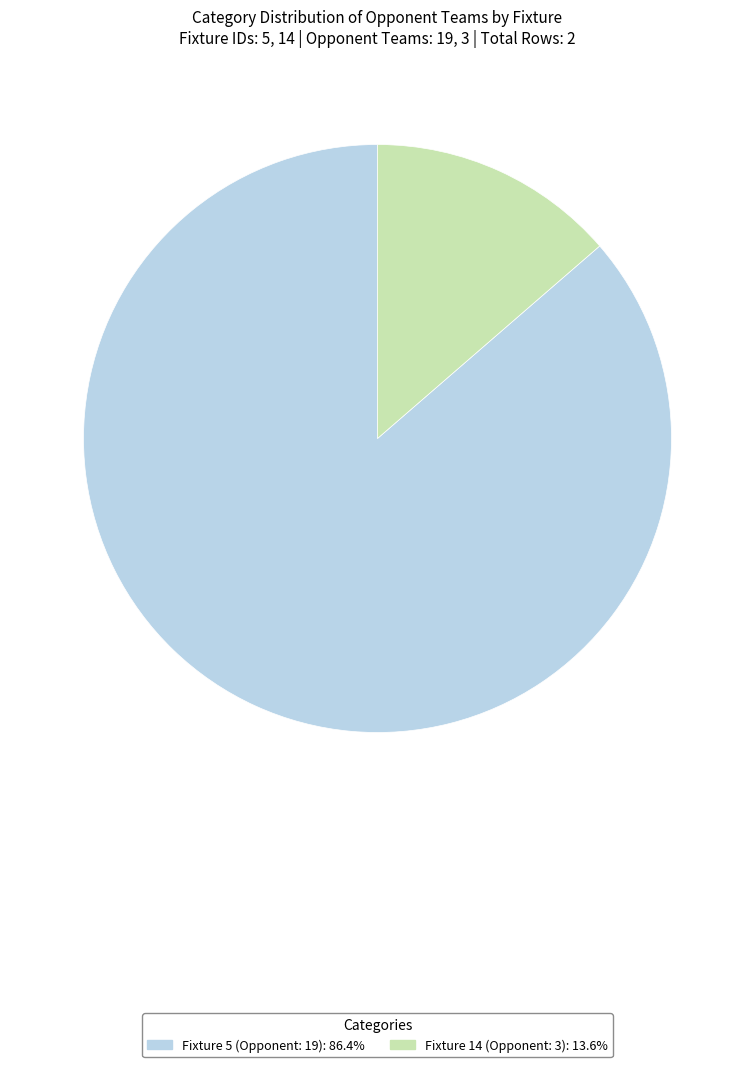

Which category has the biggest portion of the pie?

Fixture 5 (Opponent: 19)